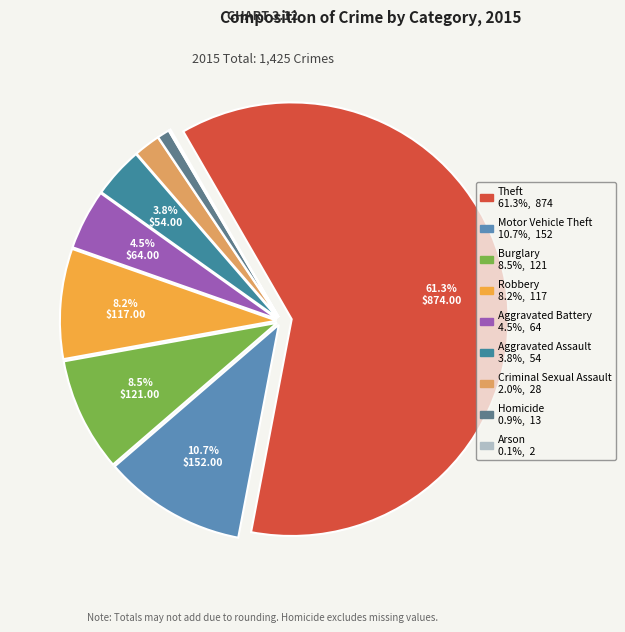

To the nearest percent, what is the combined percentage of Arson and Motor Vehicle Theft?

11%